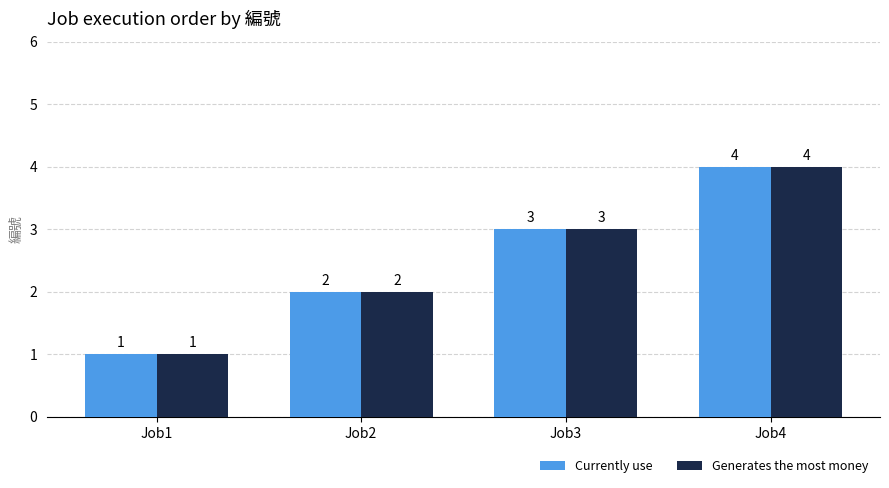

Rank the categories by Currently use value from highest to lowest.

Job4, Job3, Job2, Job1